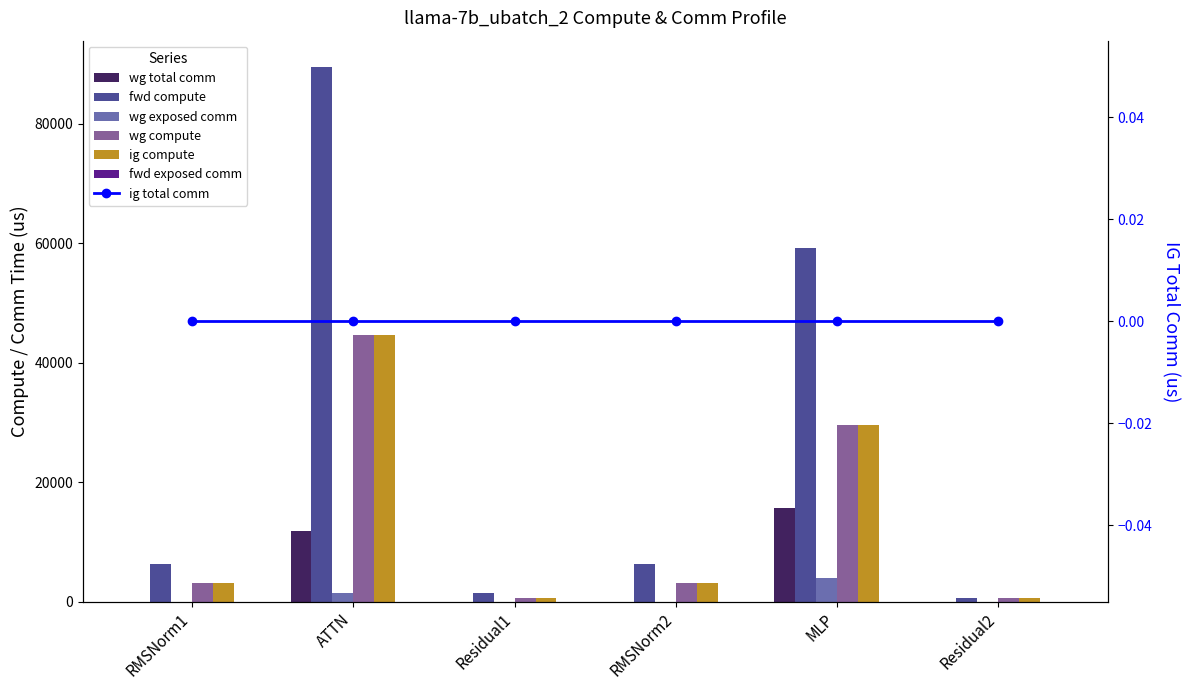

Is it true that wg exposed comm equals 2090.3 at ATTN?

False